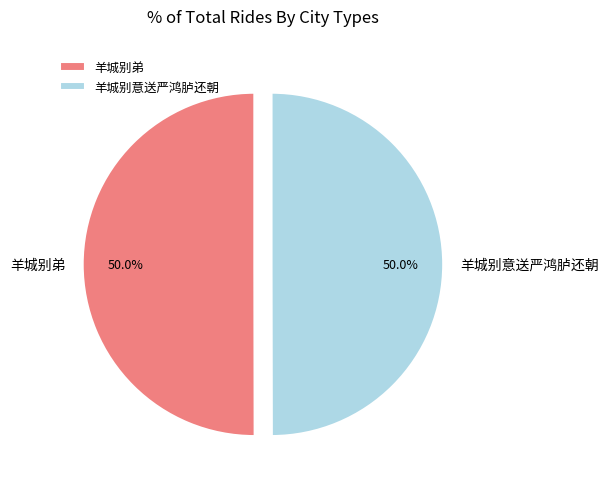

What is the ratio of the value at 羊城别意送严鸿胪还朝 to the value at 羊城别弟?

1.0